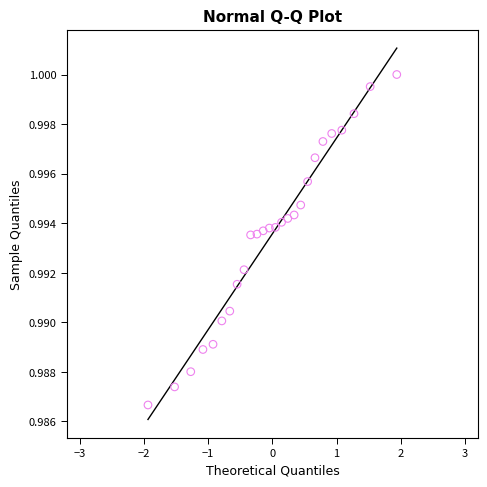

What is the range of X values (max minus min)?

3.9